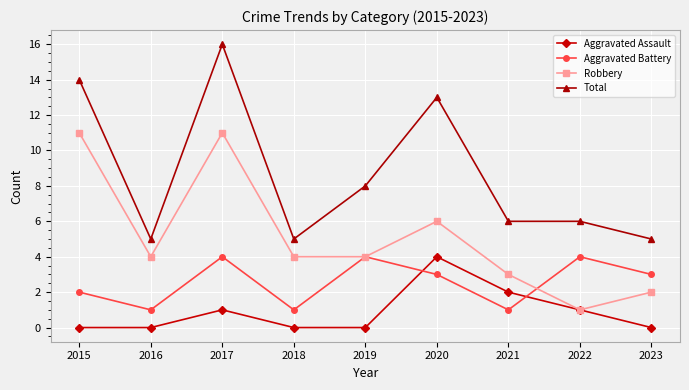

Does the chart have visible grid lines?

Yes